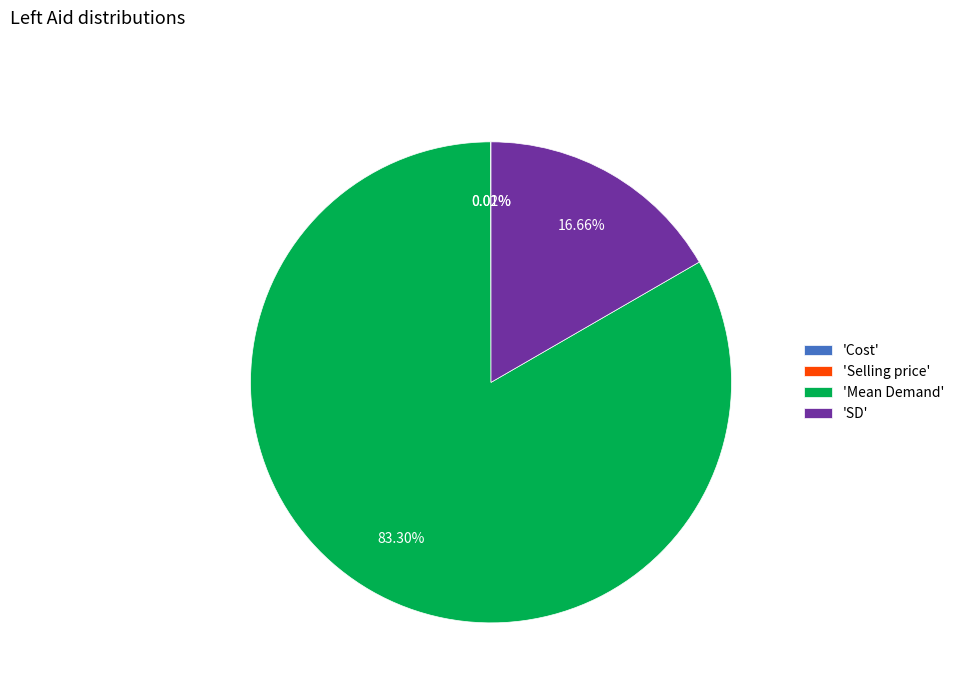

Which has a higher value, 'Mean Demand' or 'SD'?

'Mean Demand'